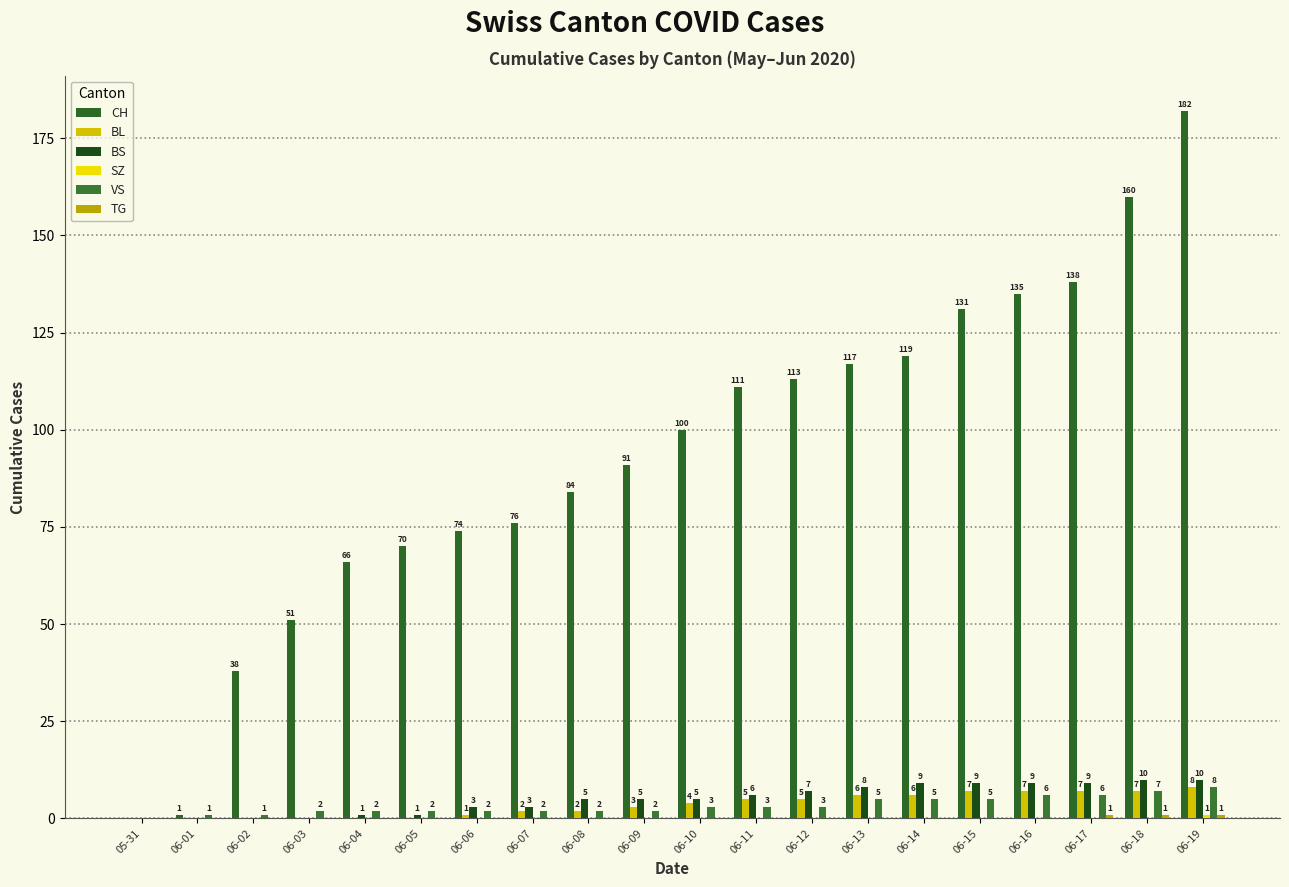

At which category is the sum across all series the highest?

06-19